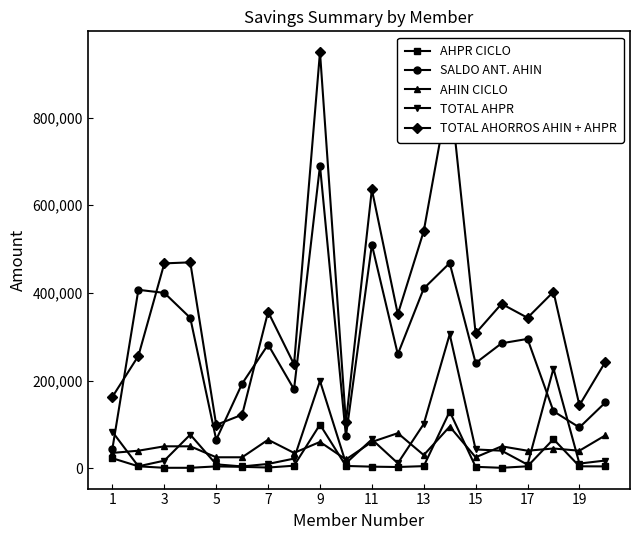

Which series has the largest range (max minus min)?

TOTAL AHORROS AHIN + AHPR